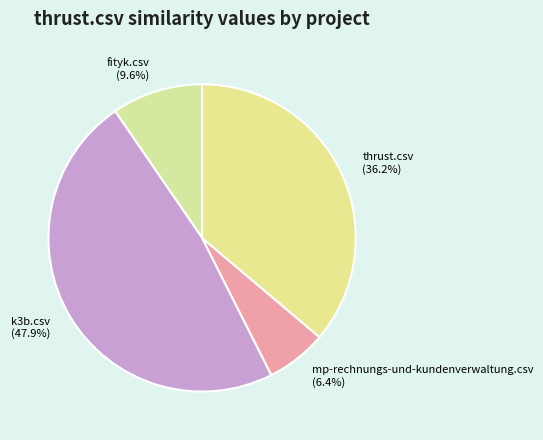

How much of the chart is everything except mp-rechnungs-und-kundenverwaltung.csv?

93.6%